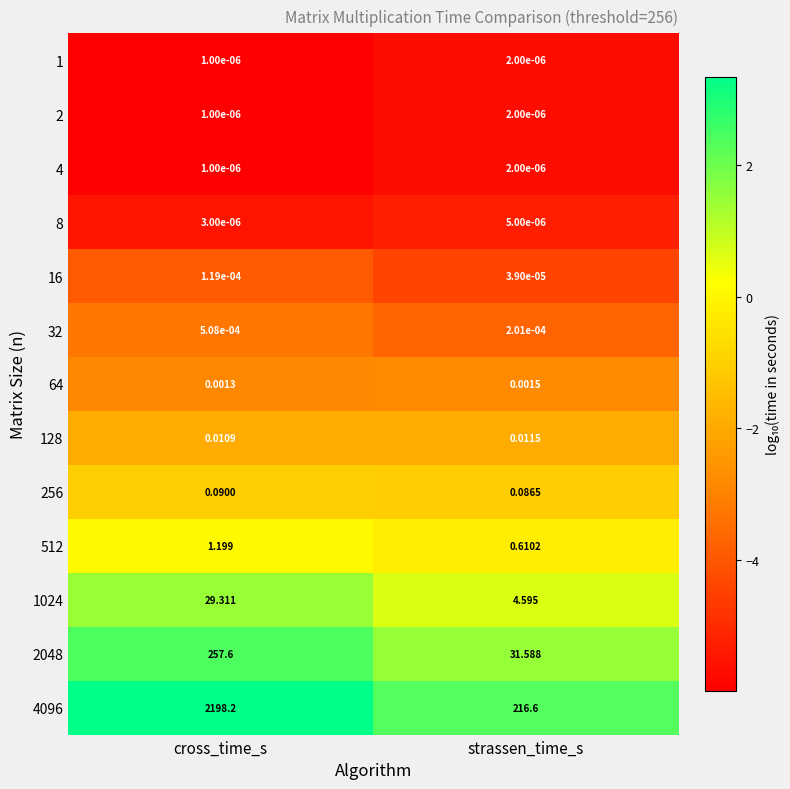

List the labels in order of 8 value, largest first.

strassen_time_s, cross_time_s